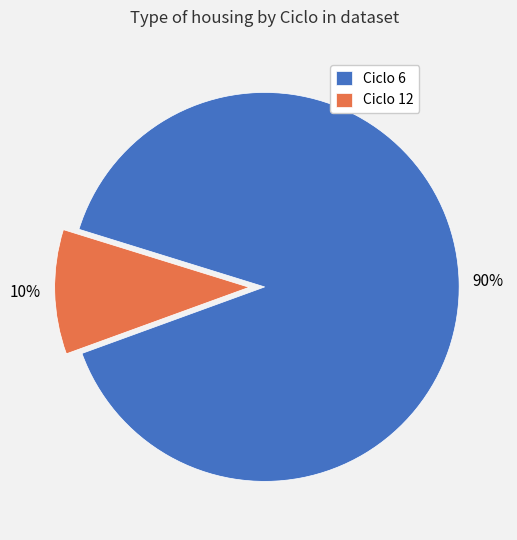

Which has a higher value, Ciclo 6 or Ciclo 12?

Ciclo 6